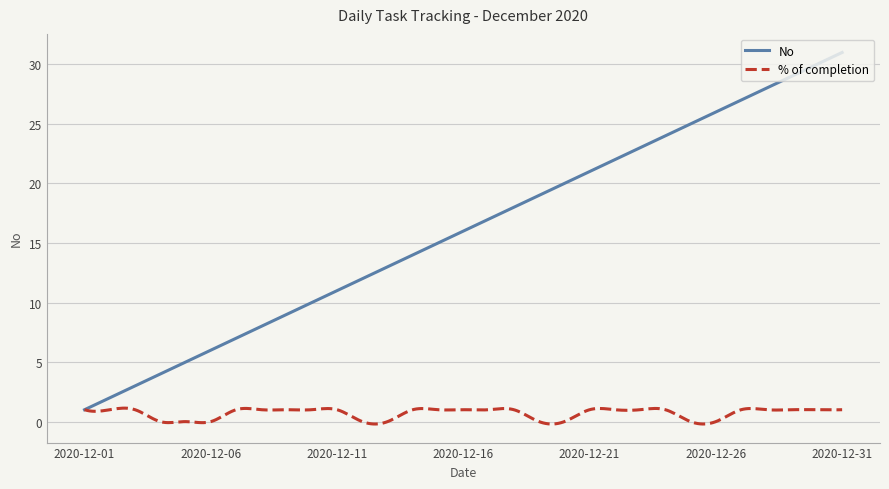

What is the greatest value displayed?

31.0